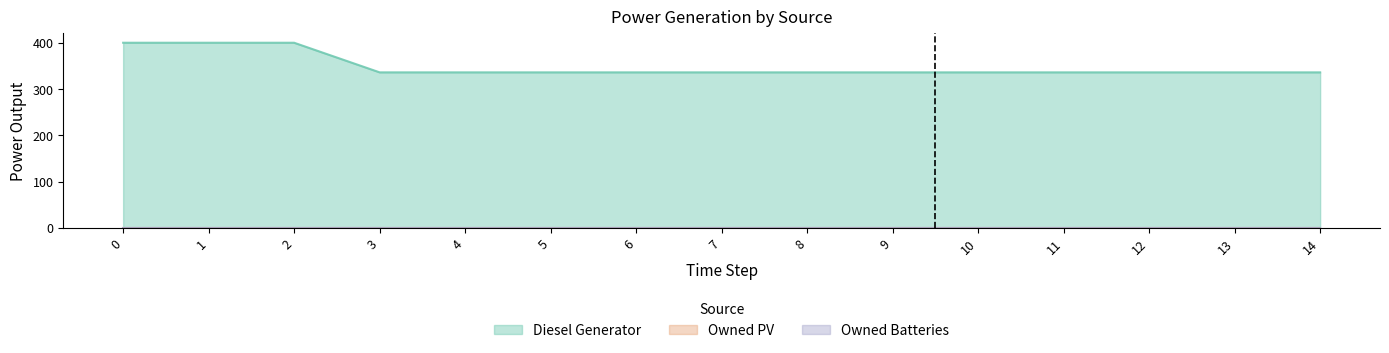

What is the difference between the maximum and second lowest values in the Diesel Generator series?

64